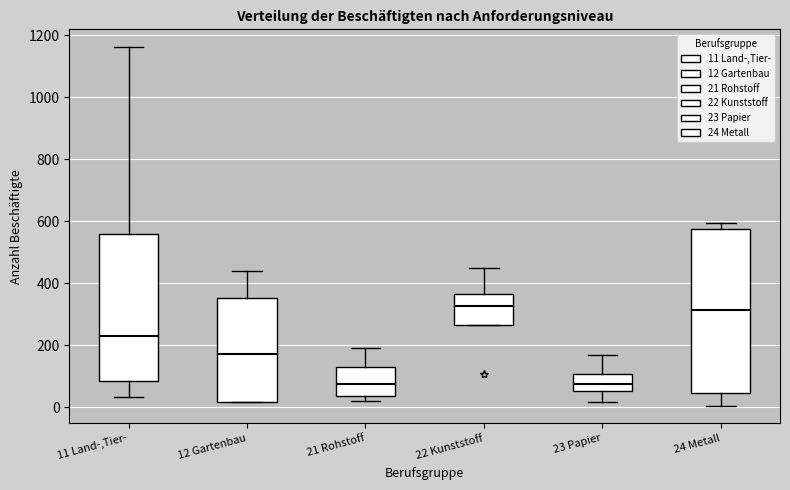

Where is the upper edge of the box for 24 Metall on the y-axis? The values are not printed on the chart, so give them approximately, as read against the axis.

580